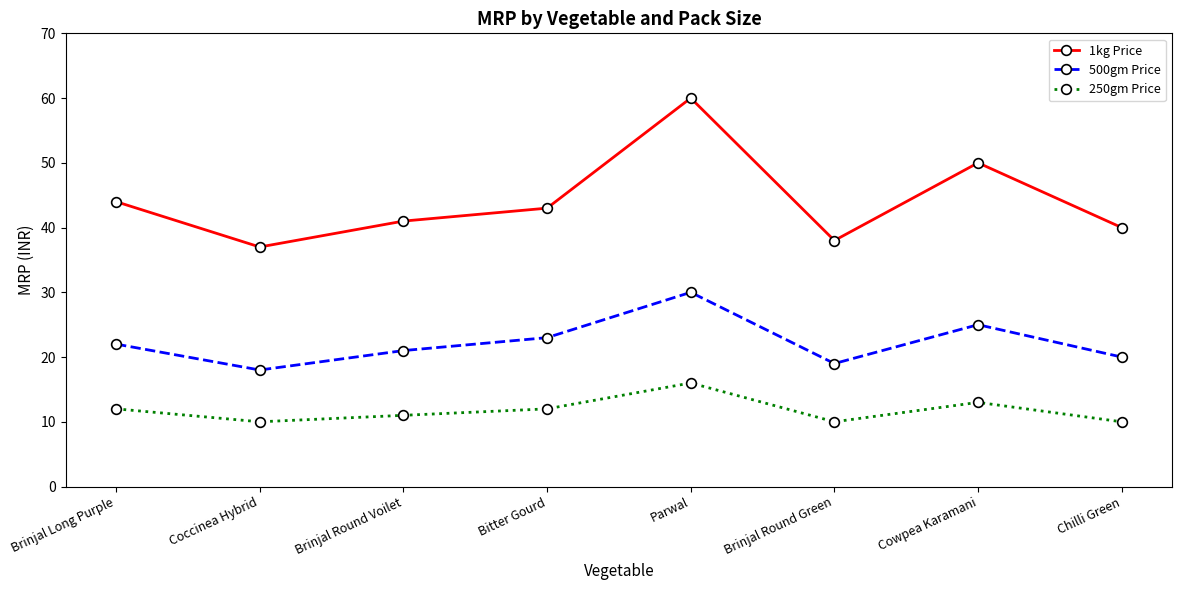

True or false: 250gm Price and 500gm Price cross at least once.

False